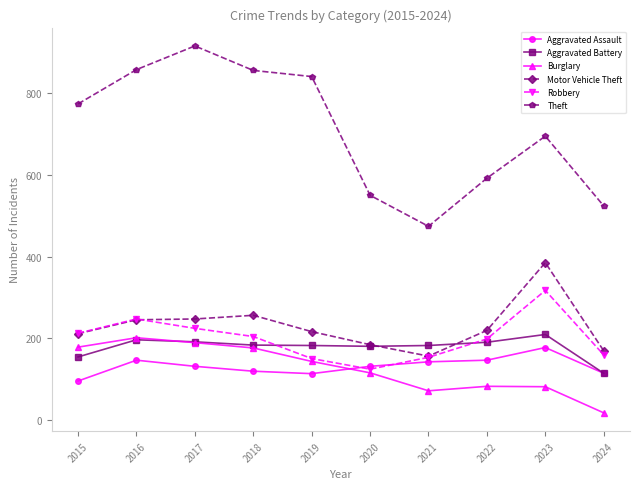

In Aggravated Battery, how many points are higher than both neighbors (excluding endpoints)?

2